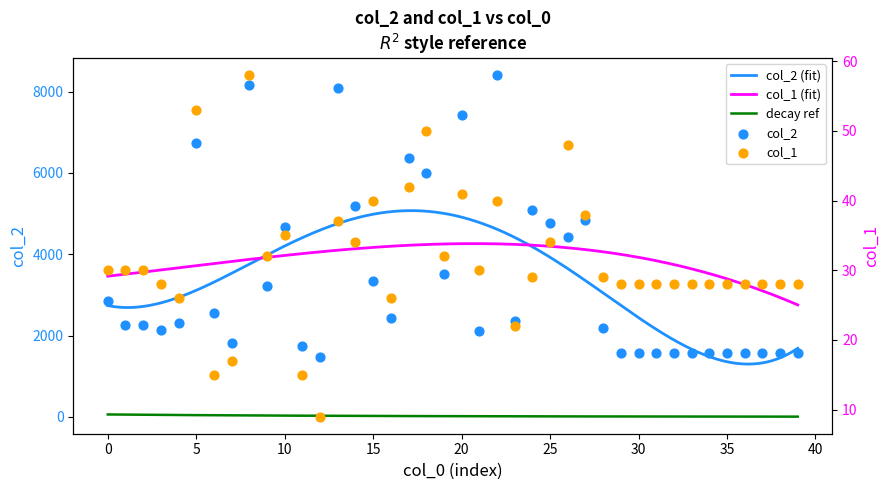

What is the total value across all series at 20?

7460